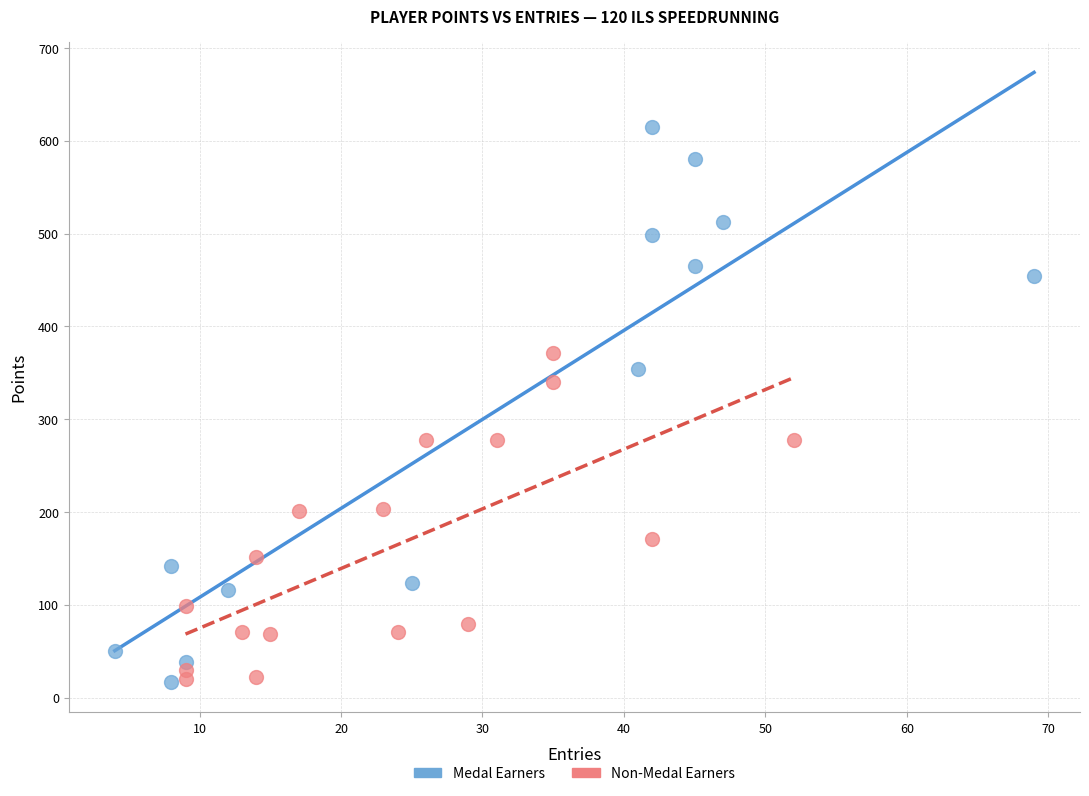

Which series has the largest Y range (max minus min)?

Medal Earners